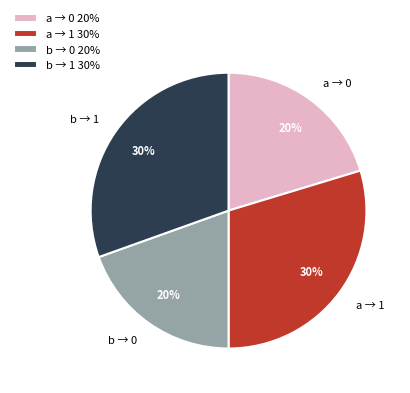

To the nearest percent, what percentage of the pie is a → 0?

20%